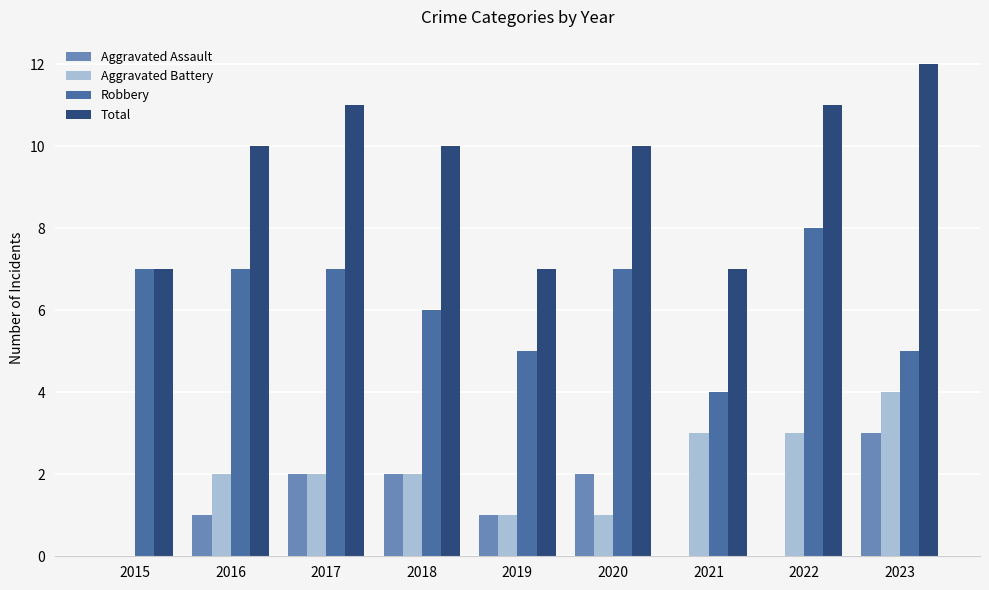

At which category is the sum across all series the highest?

2023